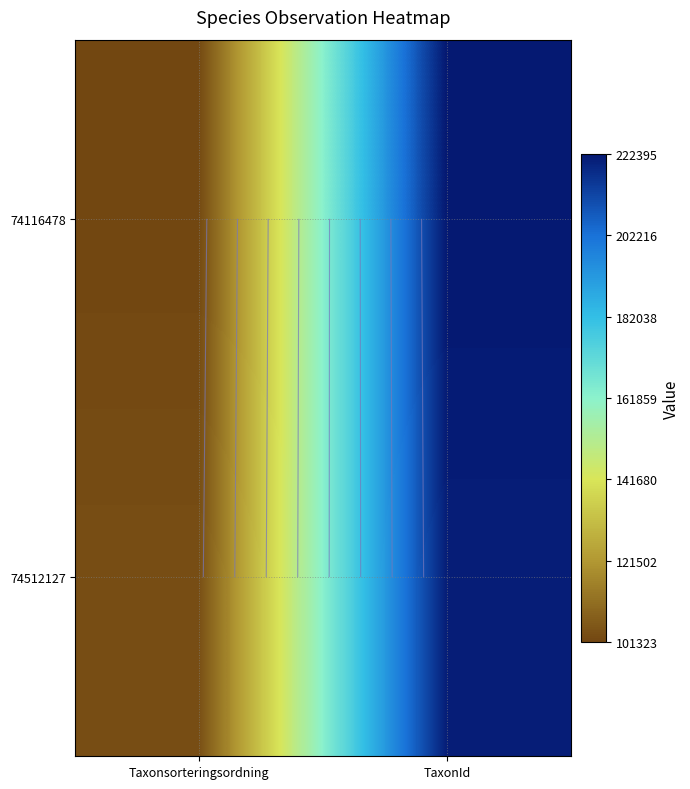

What is the minimum value for 74512127?

103088